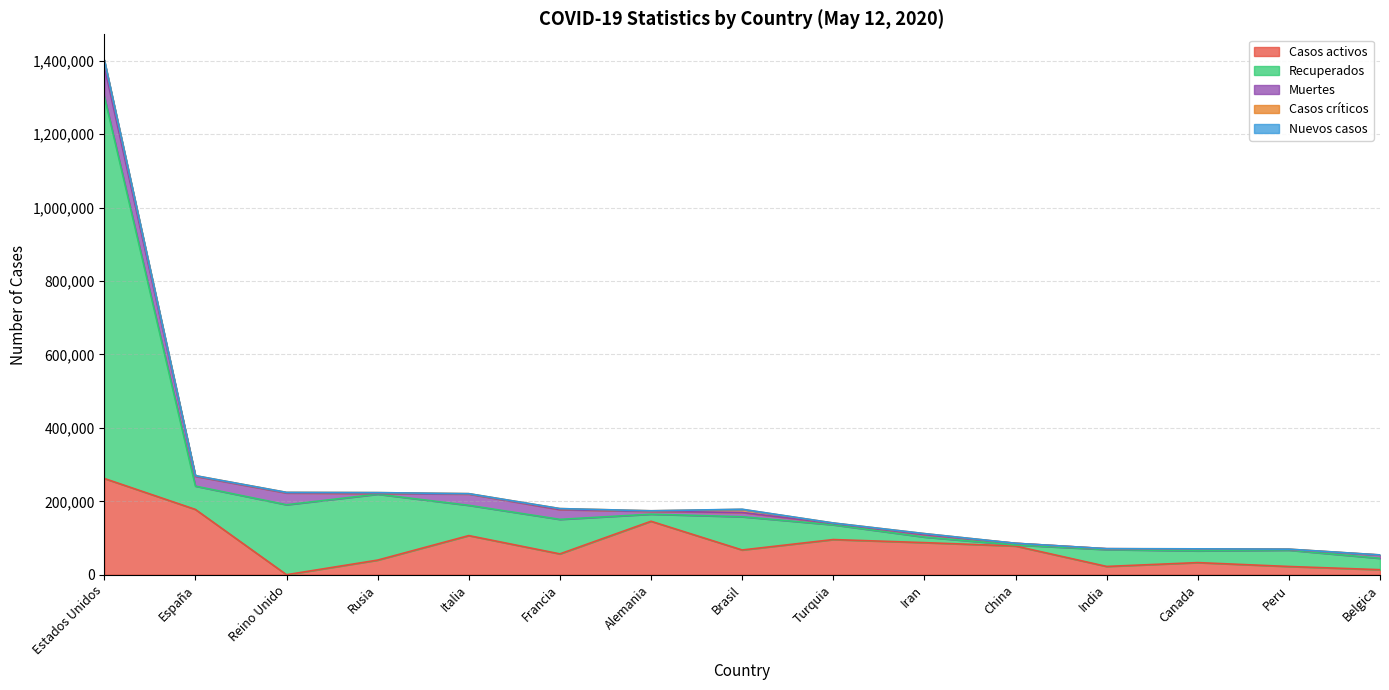

How many values in the Casos críticos series are below 1559?

7